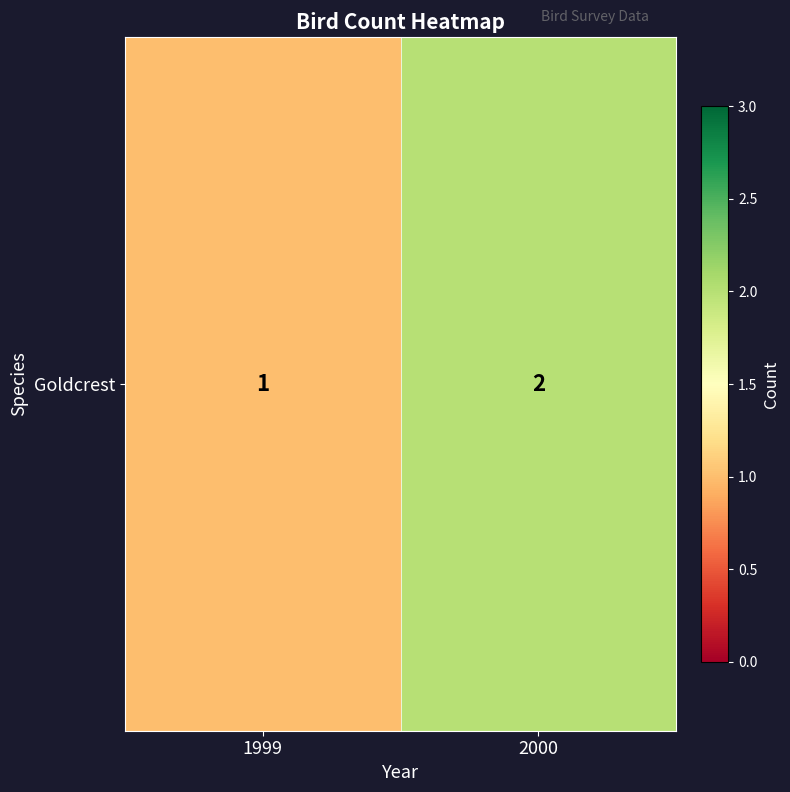

What is the change in value from 1999 to 2000?

+1